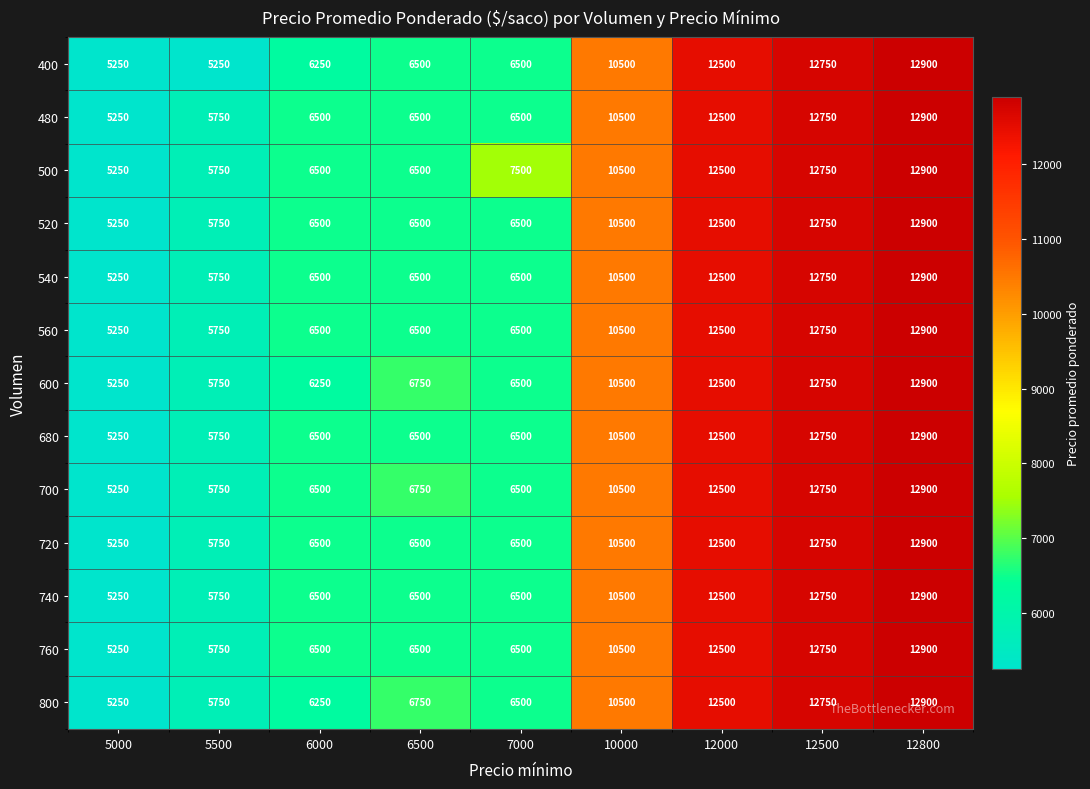

Which label corresponds to the largest value in the chart?

12800